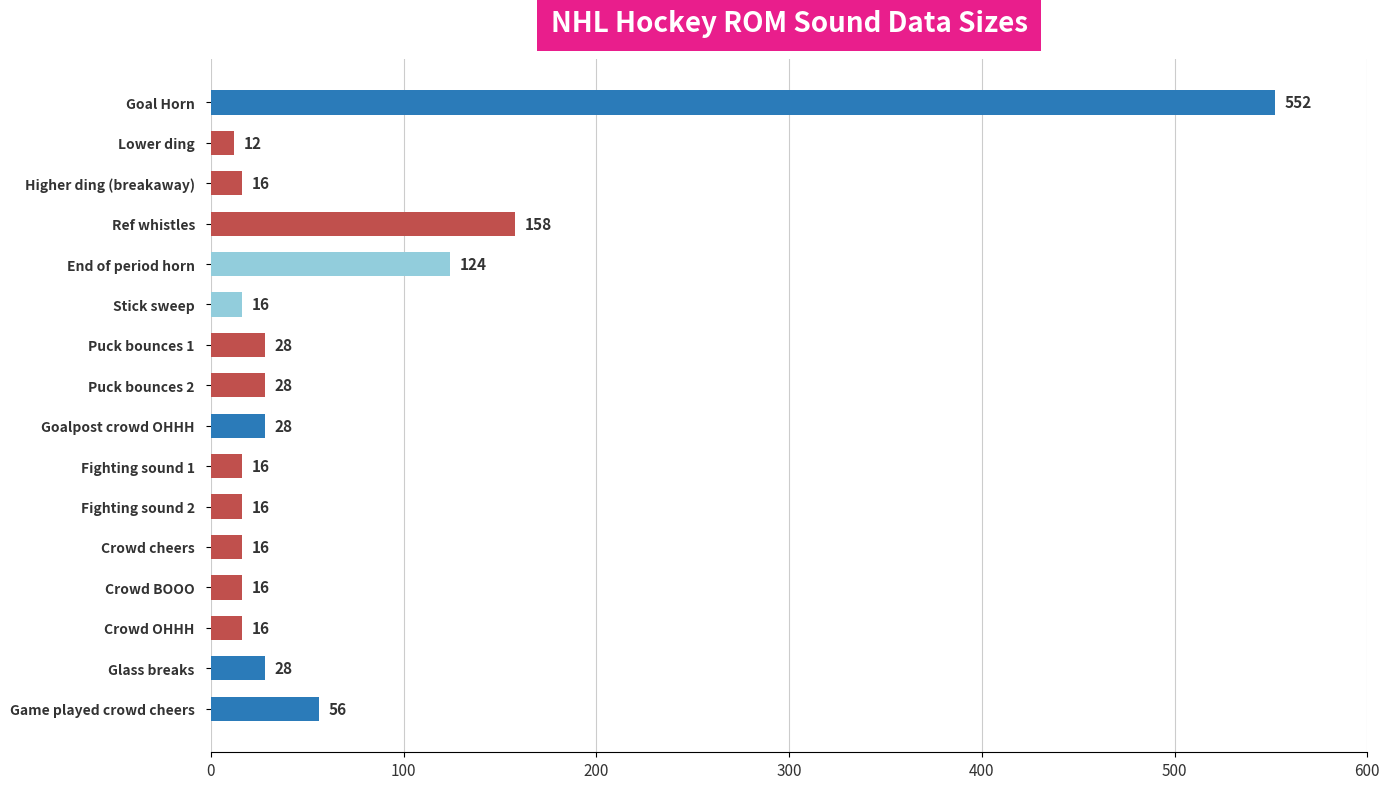

The chart shows a value of 28 at Goalpost crowd OHHH. True or false?

True